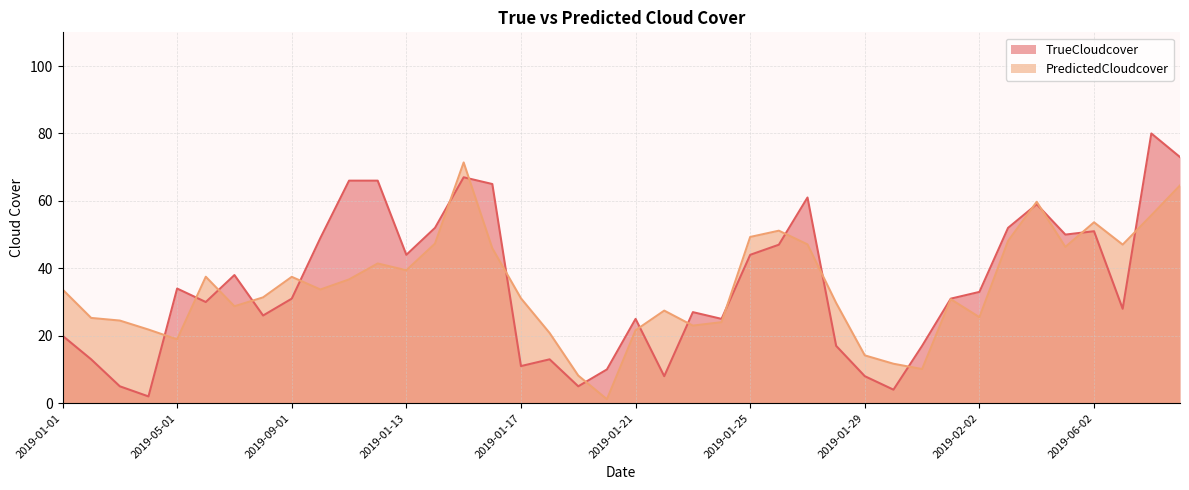

Reading left to right, transcribe all the data shown in this chart.

TrueCloudcover: 20.0	13.0	5.0	2.0	34.0	30.0	38.0	26.0	31.0	49.0	66.0	66.0	44.0	52.0	67.0	65.0	11.0	13.0	5.0	10.0	25.0	8.0	27.0	25.0	44.0	47.0	61.0	17.0	8.0	4.0	17.0	31.0	33.0	52.0	59.0	50.0	51.0	28.0	80.0	73.0
PredictedCloudcover: 33.7	25.3	24.5	21.8	18.9	37.5	28.7	31.4	37.5	33.7	36.7	41.4	39.4	47.3	71.4	45.9	31.1	20.8	8.2	1.2	21.6	27.4	23.0	24.0	49.3	51.2	47.1	29.7	14.2	11.7	10.1	30.8	25.5	48.1	59.7	46.3	53.6	47.0	55.7	64.6